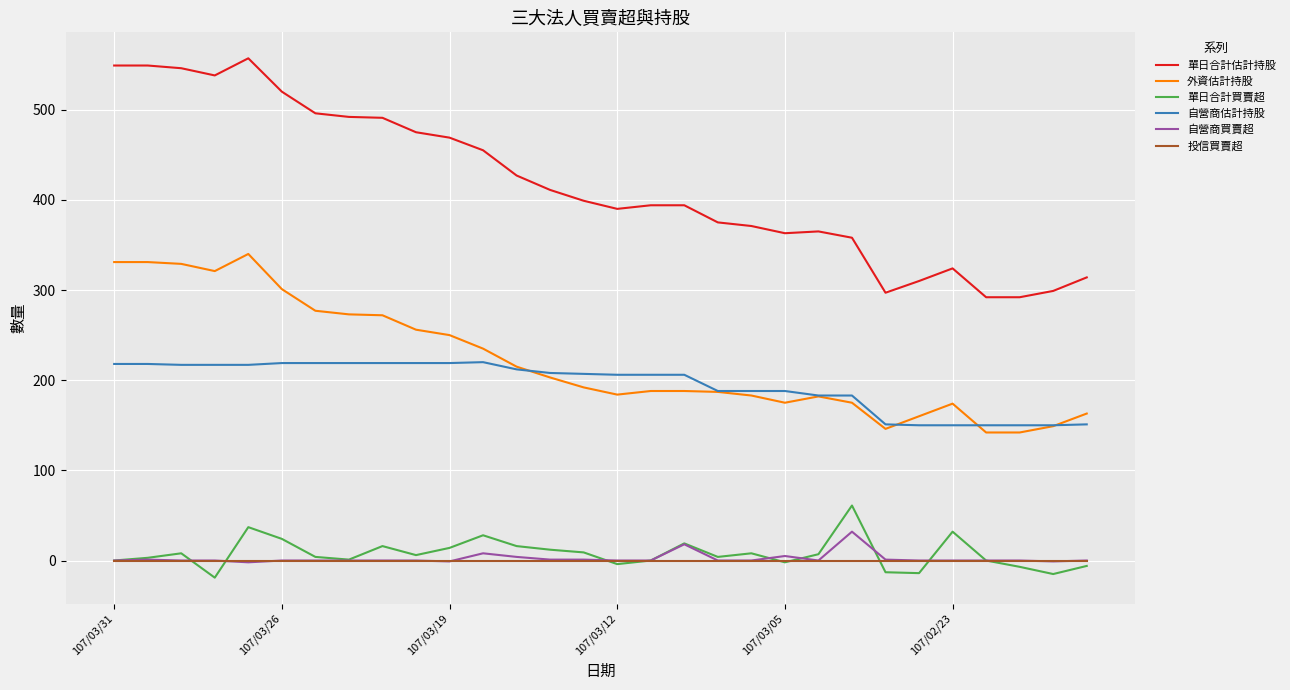

True or false: 自營商估計持股 and 自營商買賣超 intersect in this chart.

False